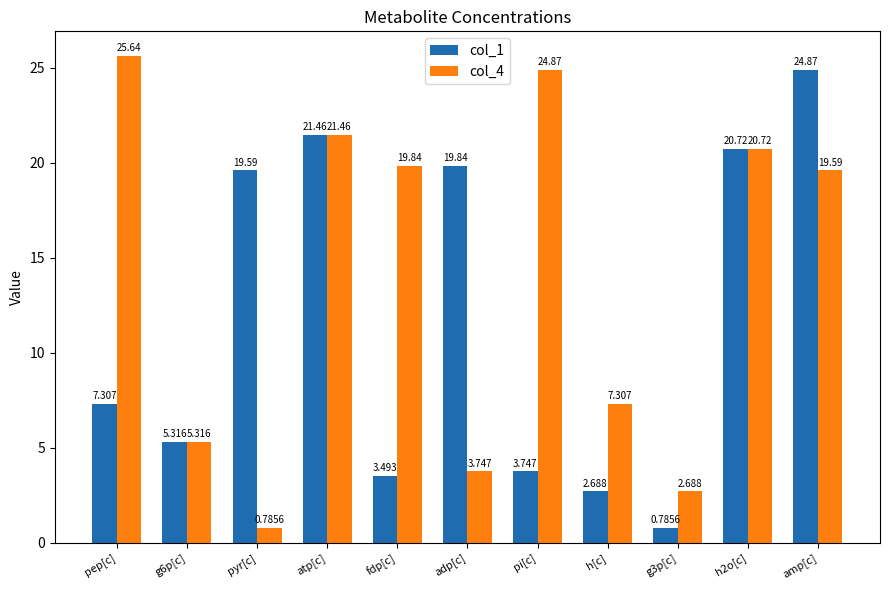

What is the spread (max minus min) of values at adp[c]?

16.1